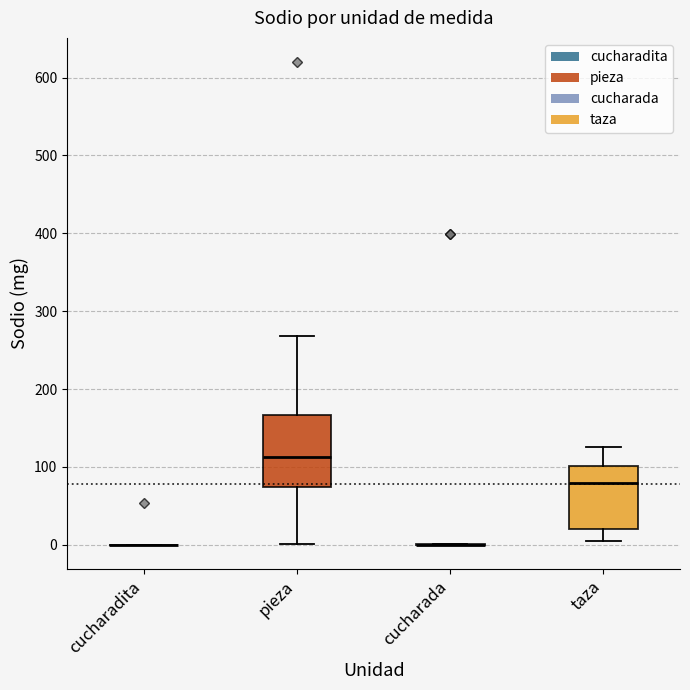

Which box is the tallest, from its lower edge to its upper edge?

pieza